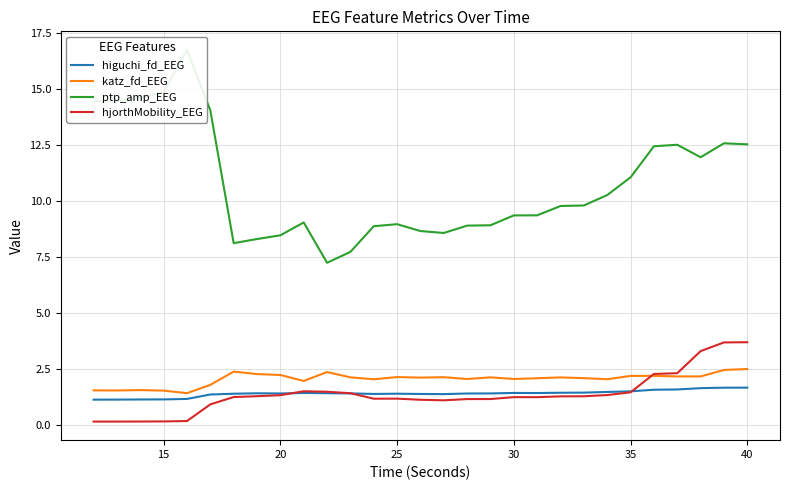

What is the maximum value for higuchi_fd_EEG?

1.7